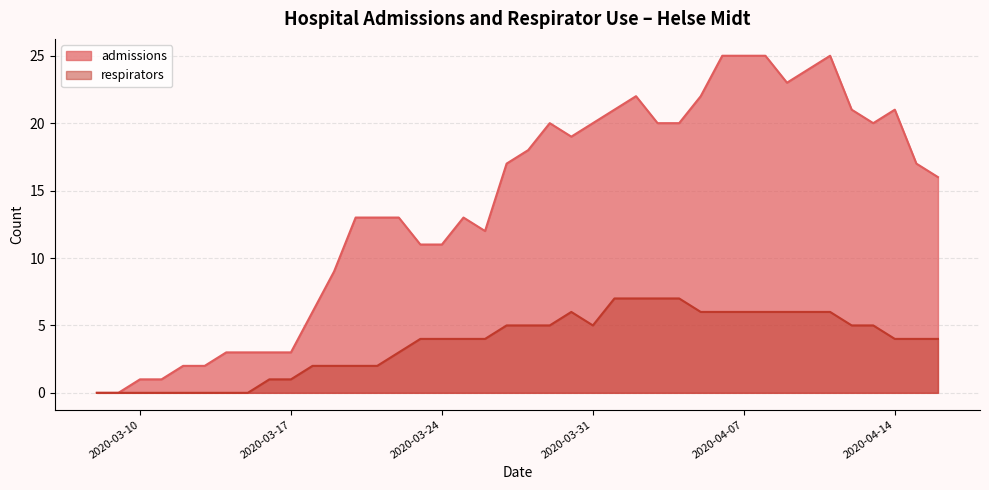

At which category does the chart reach its peak across all series?

2020-04-06